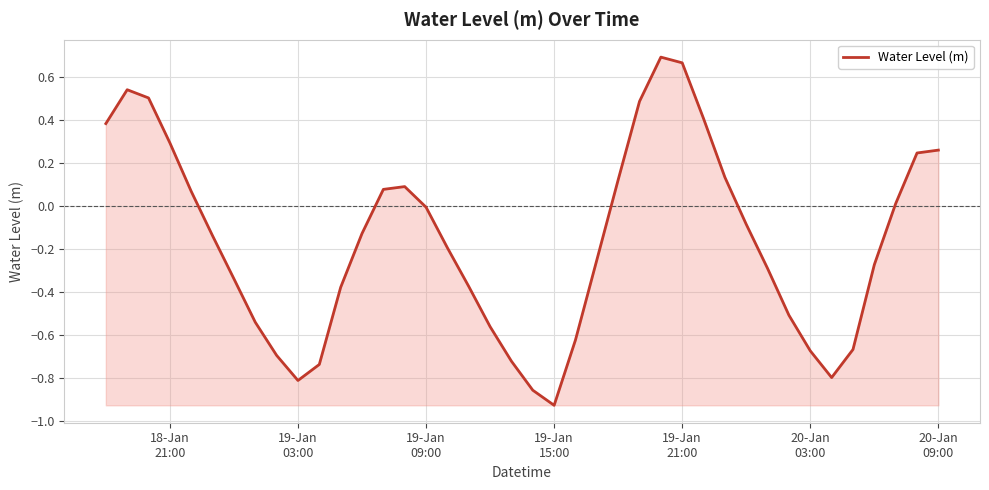

What is the difference between the maximum and minimum values?

1.6